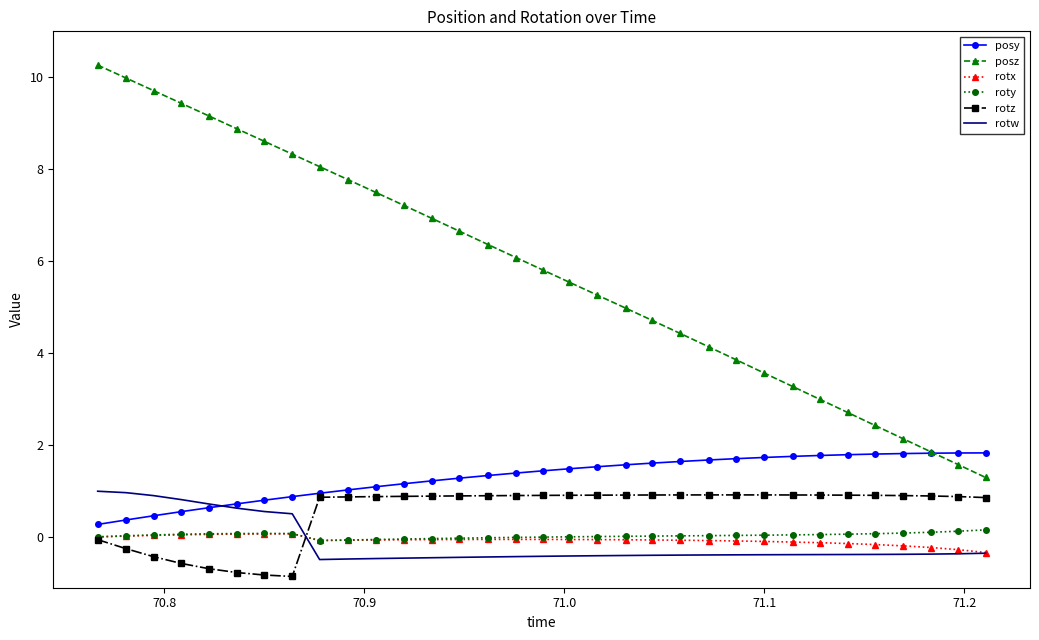

What is the maximum value shown in the chart?

10.3